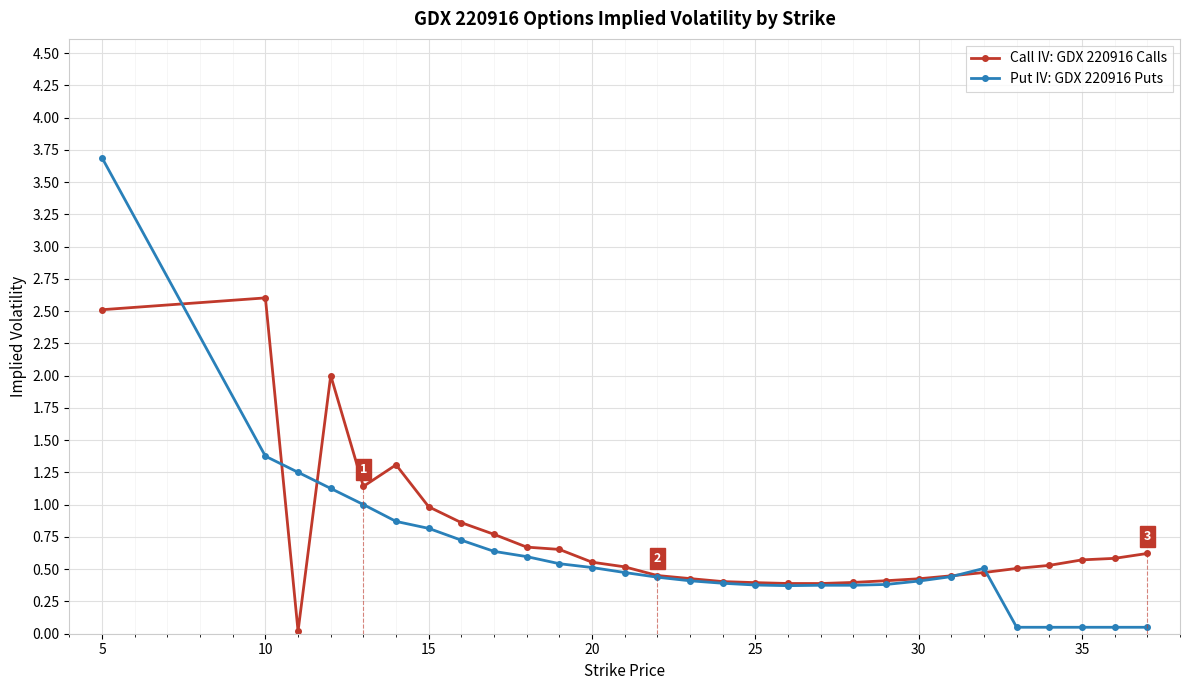

How many lines are shown in the chart?

2